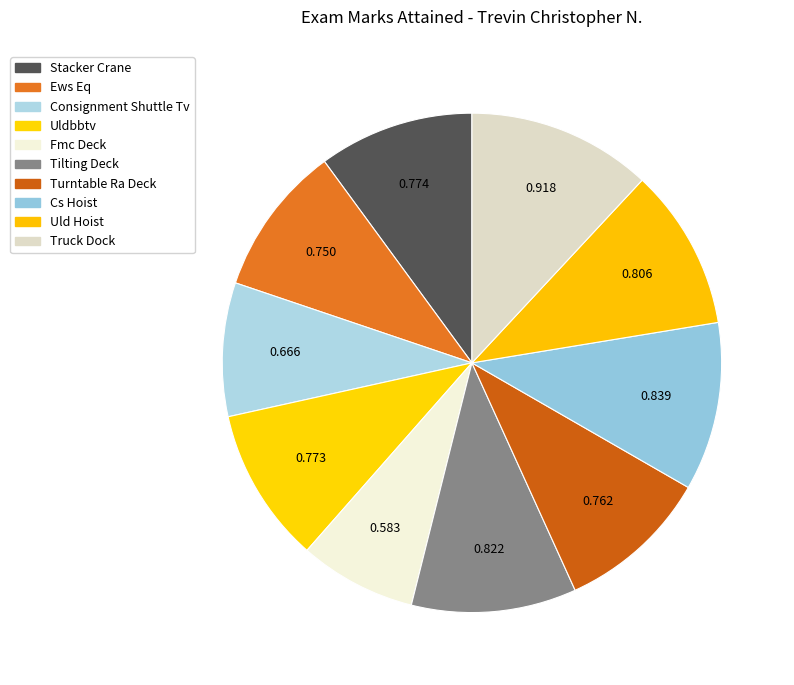

How many slices are in this pie chart?

10